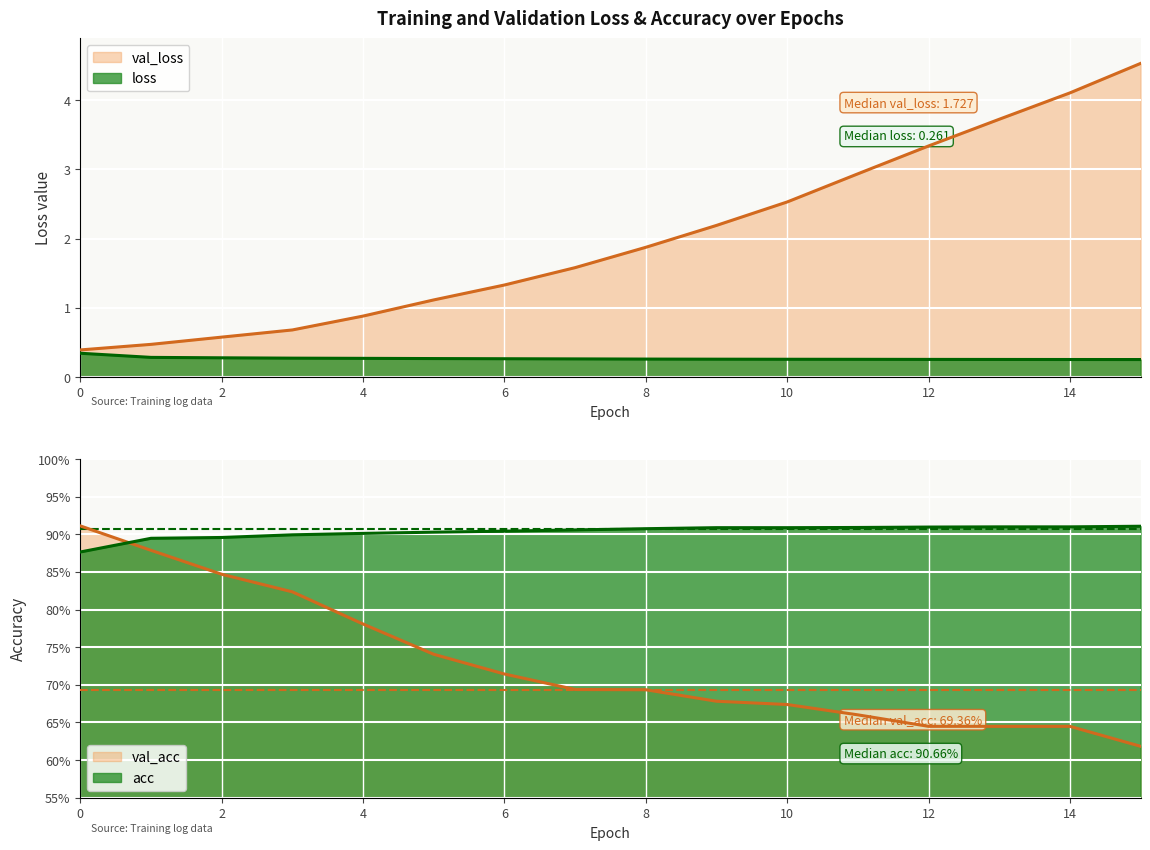

Reading left to right, extract all data points from this chart.

loss: 0=0.3	1=0.3	2=0.3	3=0.3	4=0.3	5=0.3	6=0.3	7=0.3	8=0.3	9=0.3	10=0.3	11=0.3	12=0.3	13=0.3	14=0.3	15=0.3
val_loss: 0=0.4	1=0.5	2=0.6	3=0.7	4=0.9	5=1.1	6=1.3	7=1.6	8=1.9	9=2.2	10=2.5	11=2.9	12=3.3	13=3.7	14=4.1	15=4.5
acc: 0=0.9	1=0.9	2=0.9	3=0.9	4=0.9	5=0.9	6=0.9	7=0.9	8=0.9	9=0.9	10=0.9	11=0.9	12=0.9	13=0.9	14=0.9	15=0.9
val_acc: 0=0.9	1=0.9	2=0.8	3=0.8	4=0.8	5=0.7	6=0.7	7=0.7	8=0.7	9=0.7	10=0.7	11=0.7	12=0.6	13=0.6	14=0.6	15=0.6